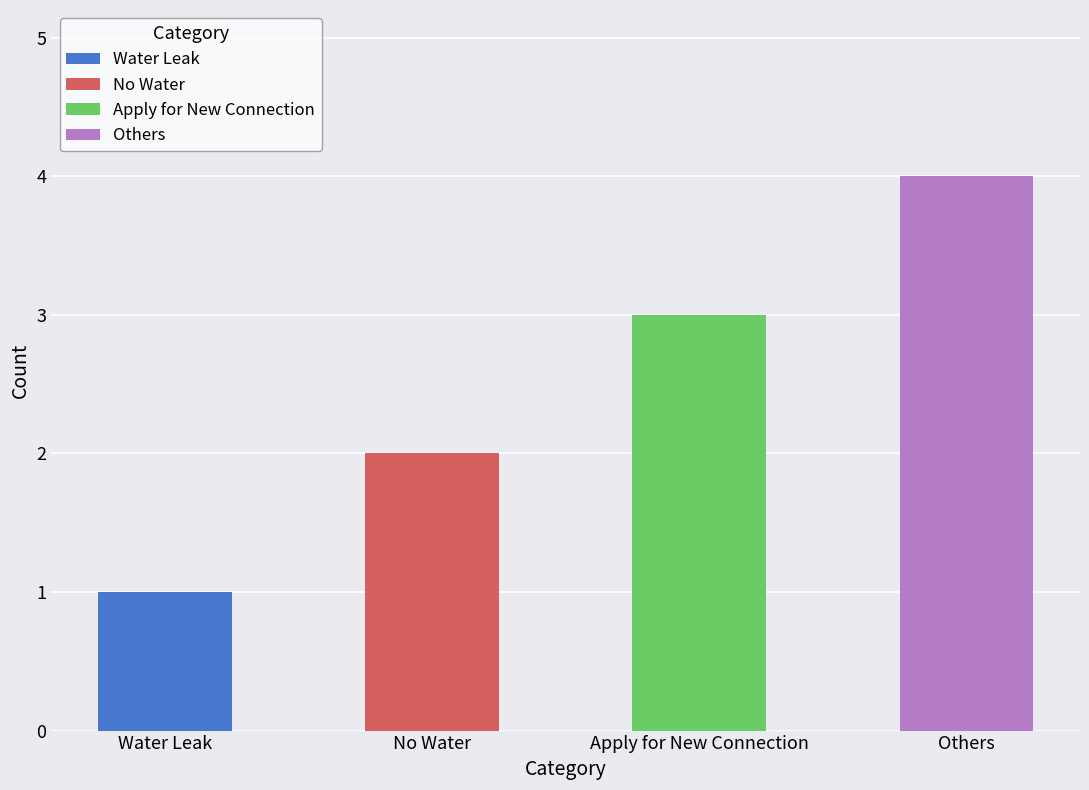

What is the change in value from Water Leak to Apply for New Connection?

+2